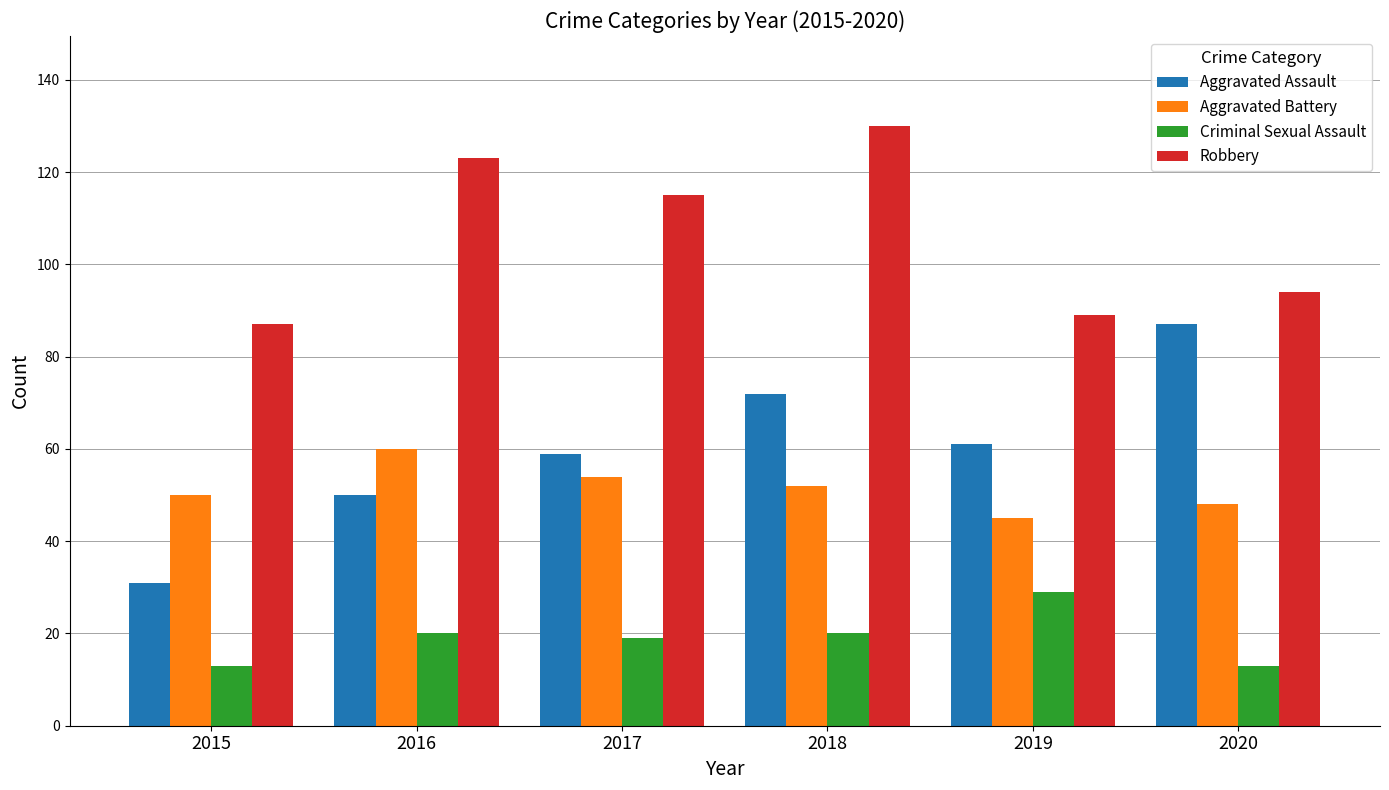

Rank the series by their maximum value, from highest to lowest.

Robbery, Aggravated Assault, Aggravated Battery, Criminal Sexual Assault